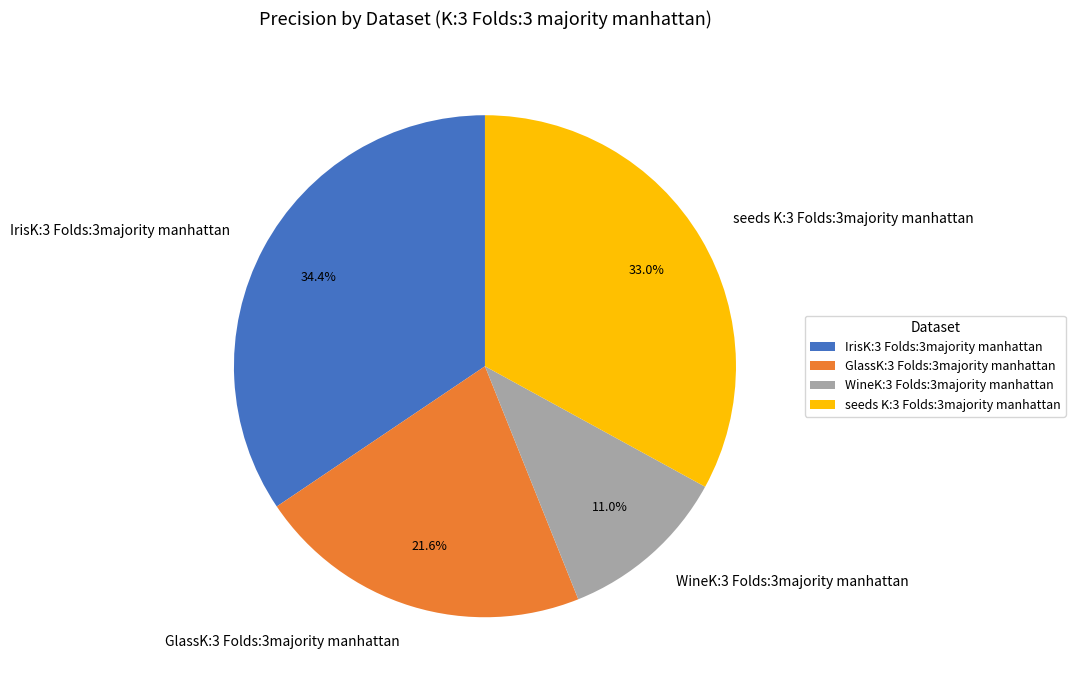

To the nearest percent, what portion does seeds K:3 Folds:3majority manhattan represent?

33%